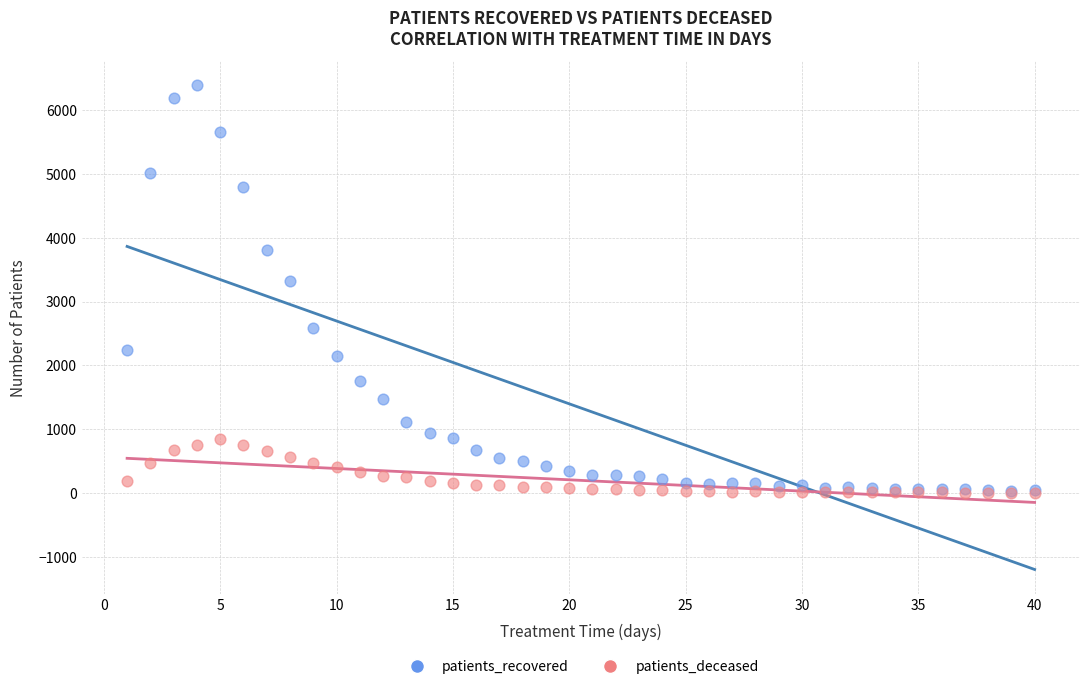

Across all series, what Y value is closest to 3195?

3327